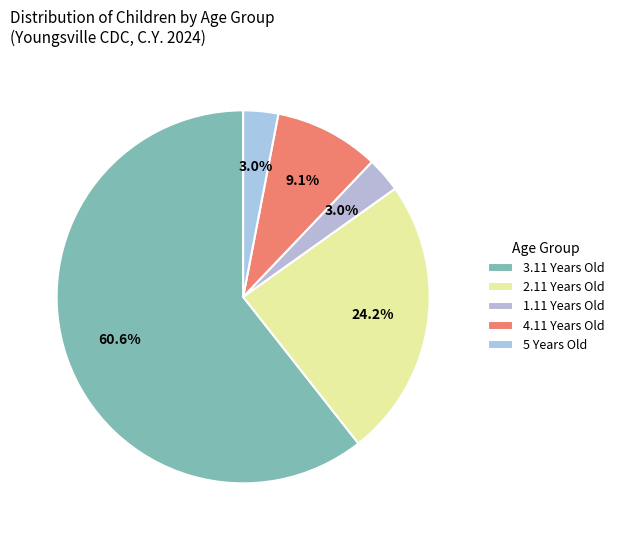

To the nearest percent, what is the difference between the 2.11 Years Old and 3.11 Years Old slice percentages?

36%